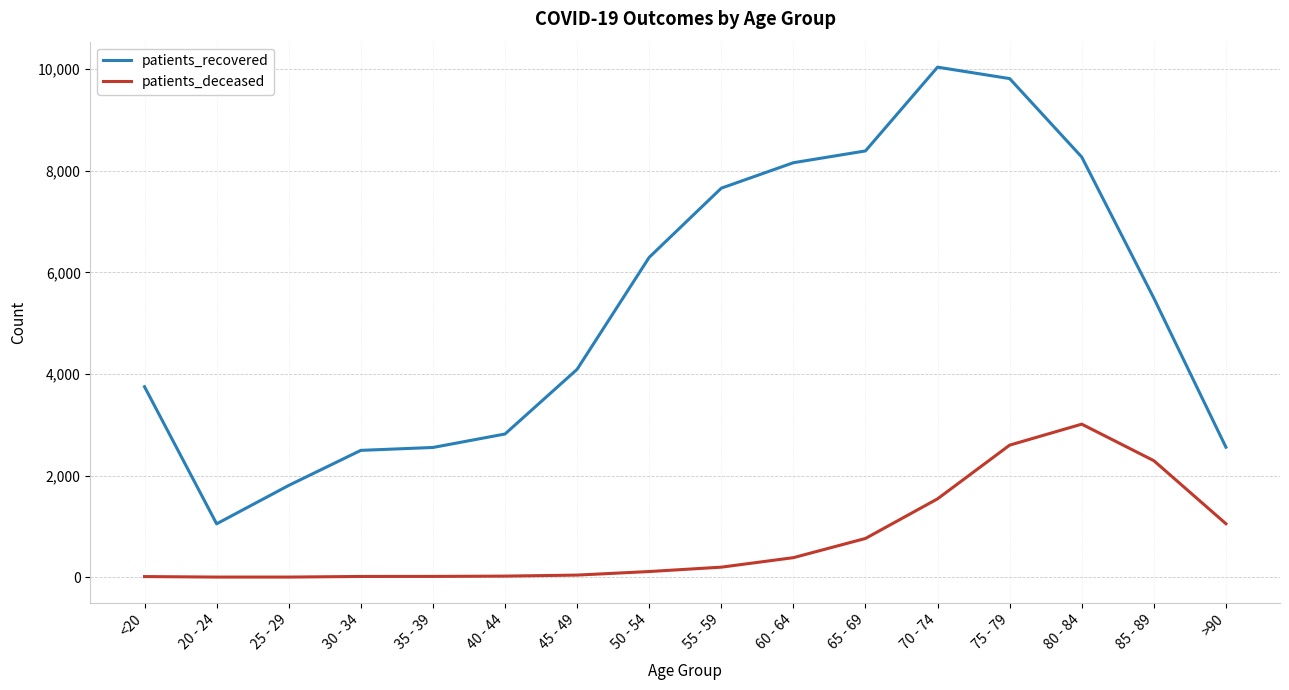

True or false: patients_recovered has a value of 13653 at 55 - 59.

False